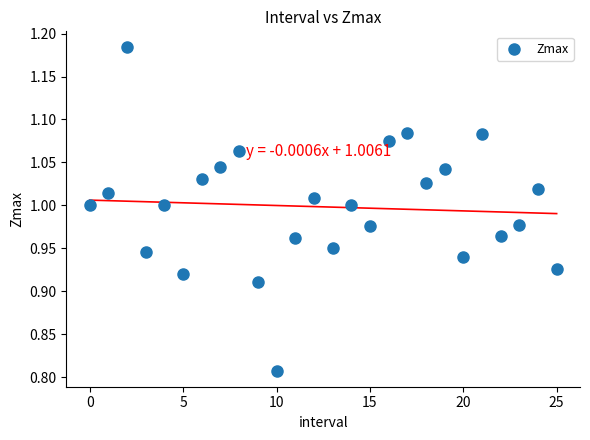

How many data points are displayed?

26